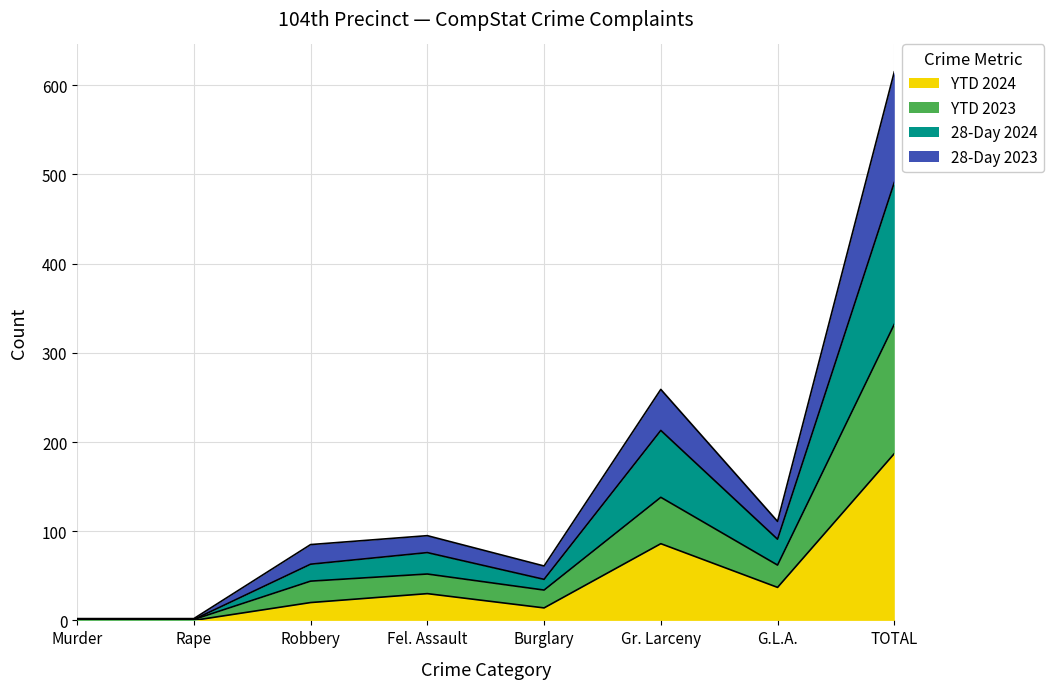

At which category does 28-Day 2024 reach its first local valley?

Burglary